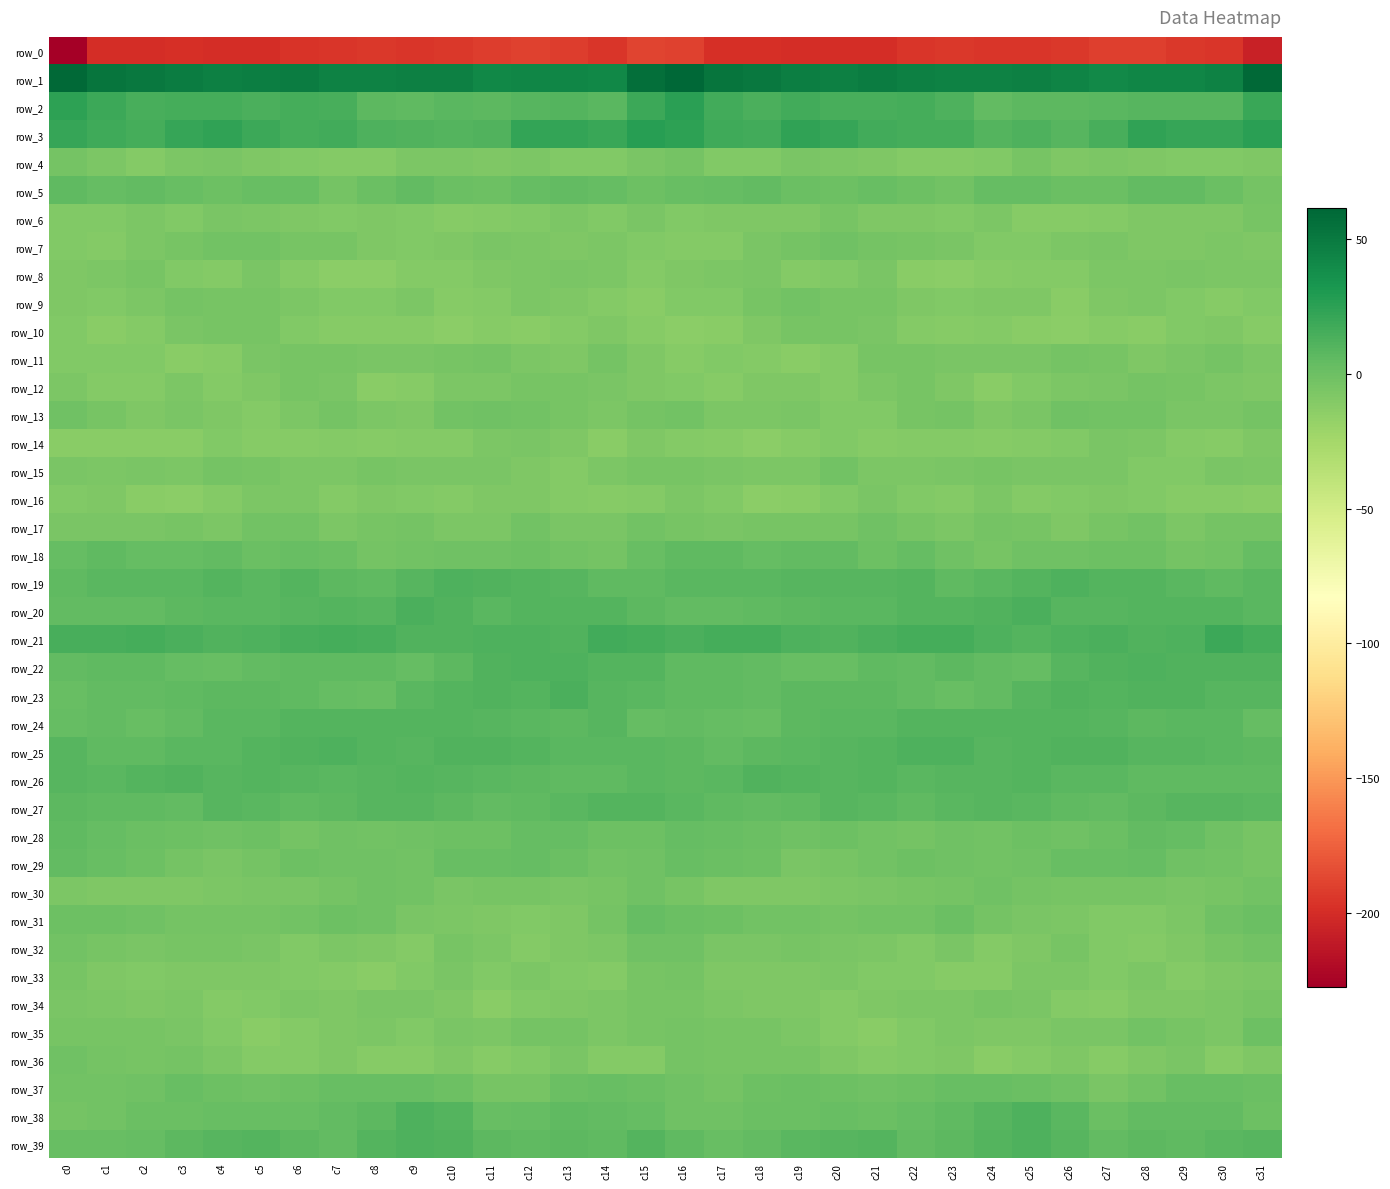

At which label does row_5 reach its peak?

c0